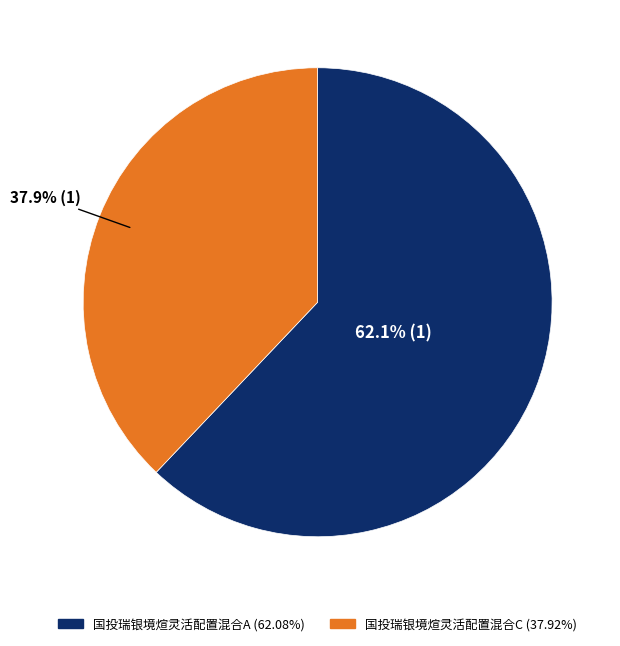

Which slice is the smallest?

国投瑞银境煊灵活配置混合C